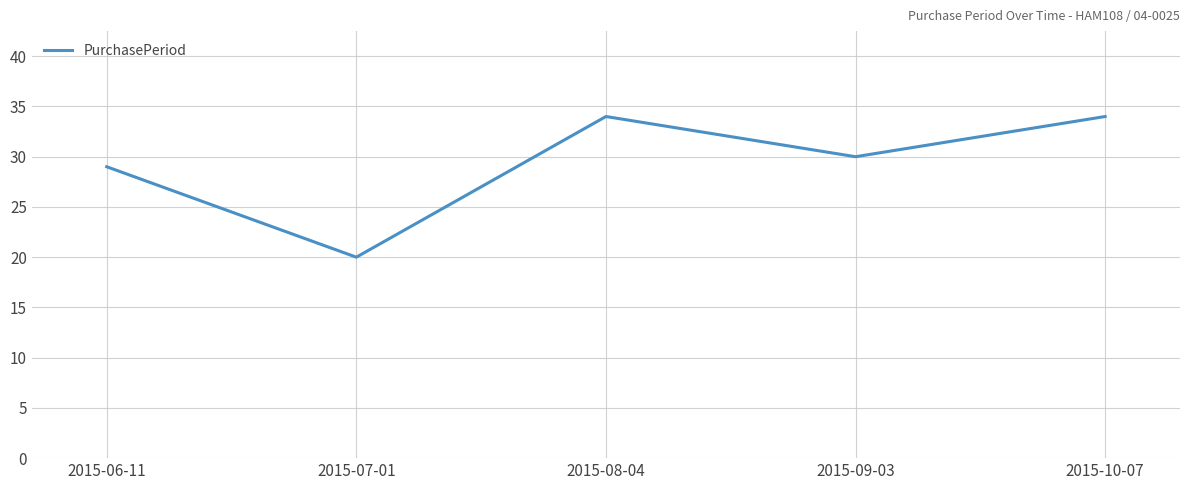

Reading left to right, transcribe all the data shown in this chart.

29	20	34	30	34